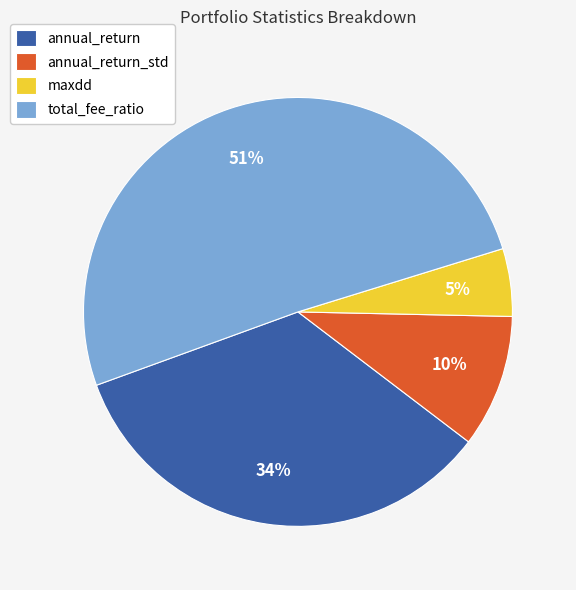

True or false: maxdd accounts for 5% of the total.

True